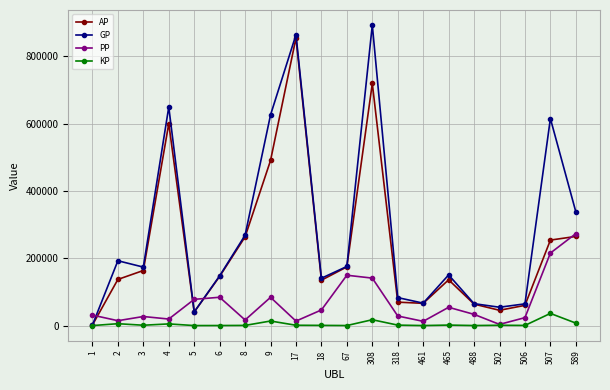

True or false: PP and GP cross at least once.

True